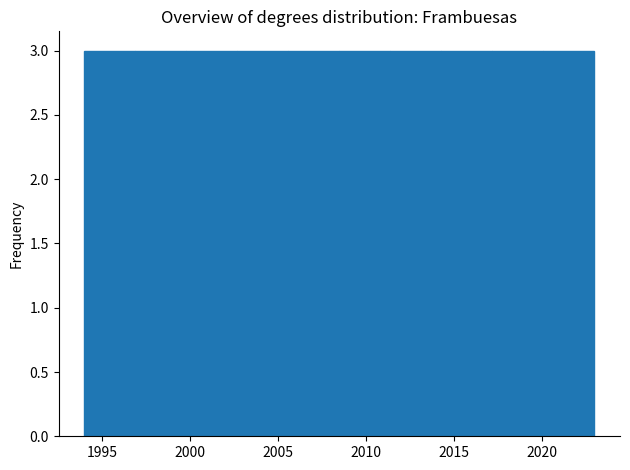

What is the height of the bar covering 1999.8 to 2002.7 on the x-axis? Neither the bar edges nor the heights are printed on the chart, so give them approximately, as read against the axes.

3